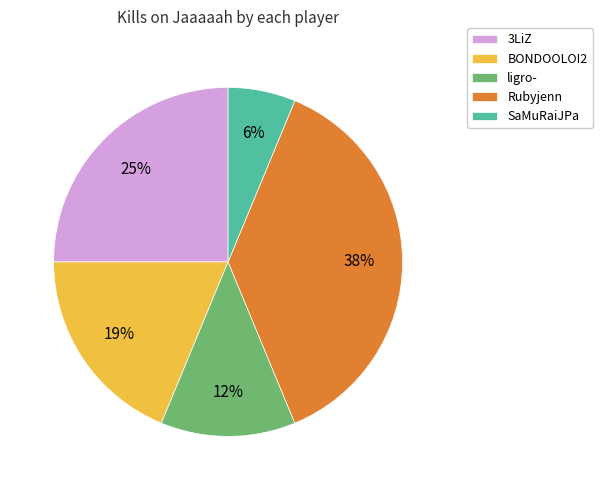

Count the number of slices in the pie.

5